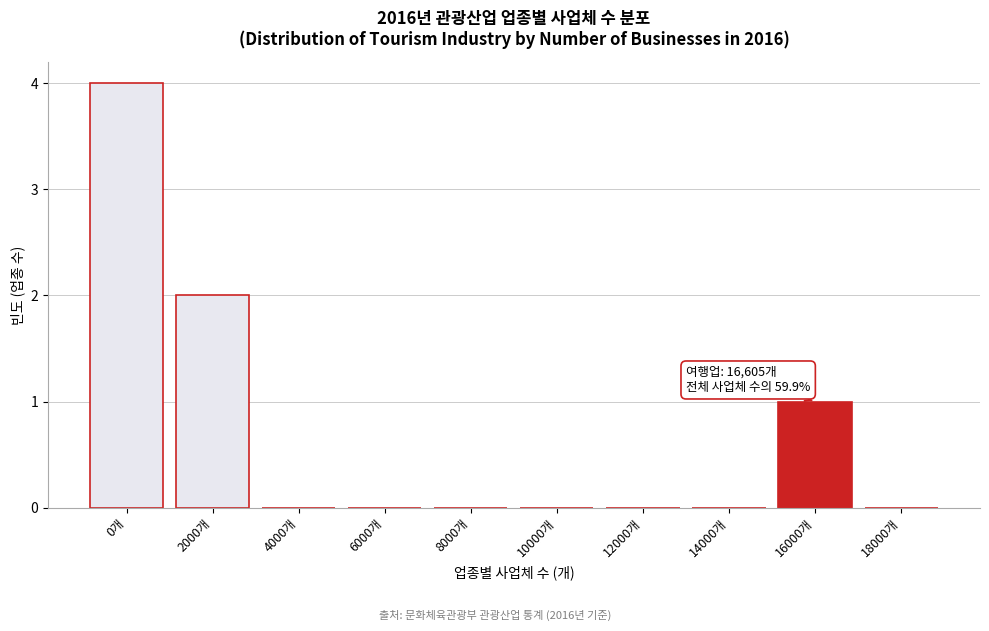

Reading left to right, transcribe all the data shown in this chart.

0개=4	2000개=2	4000개=0	6000개=0	8000개=0	10000개=0	12000개=0	14000개=0	16000개=1	18000개=0